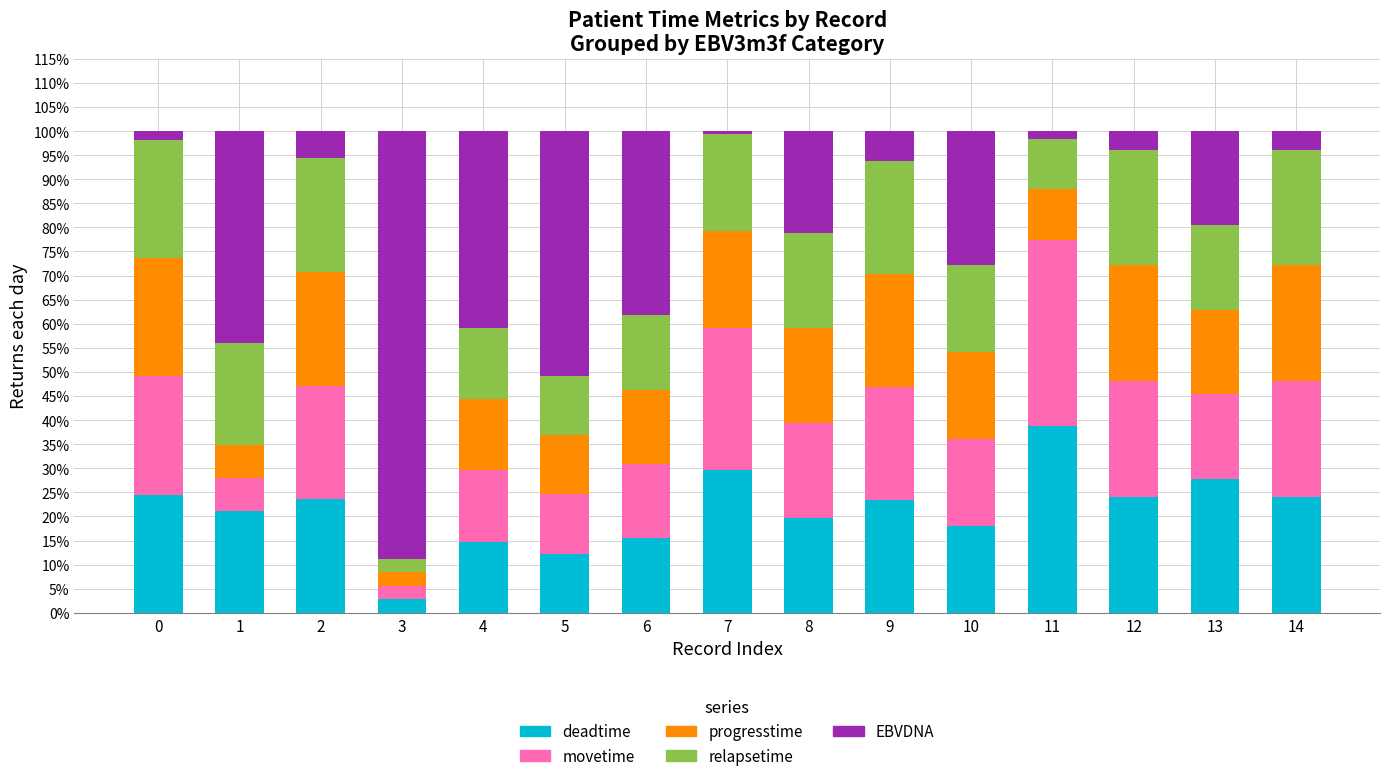

What is the maximum value for deadtime?

38.7